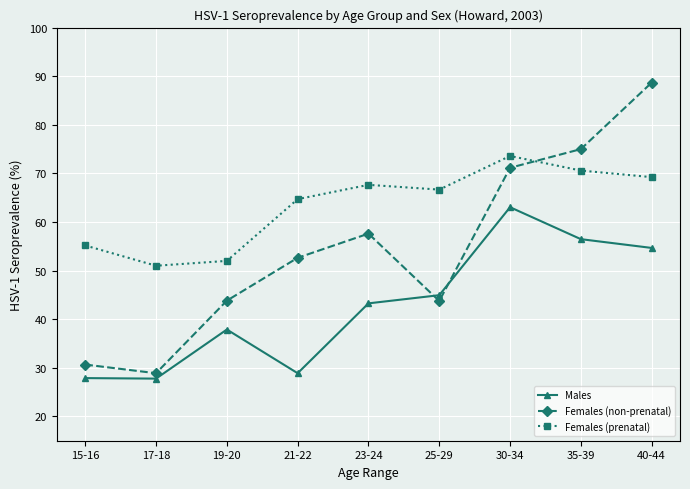

True or false: Males has a value of 76.1 at 25-29.

False